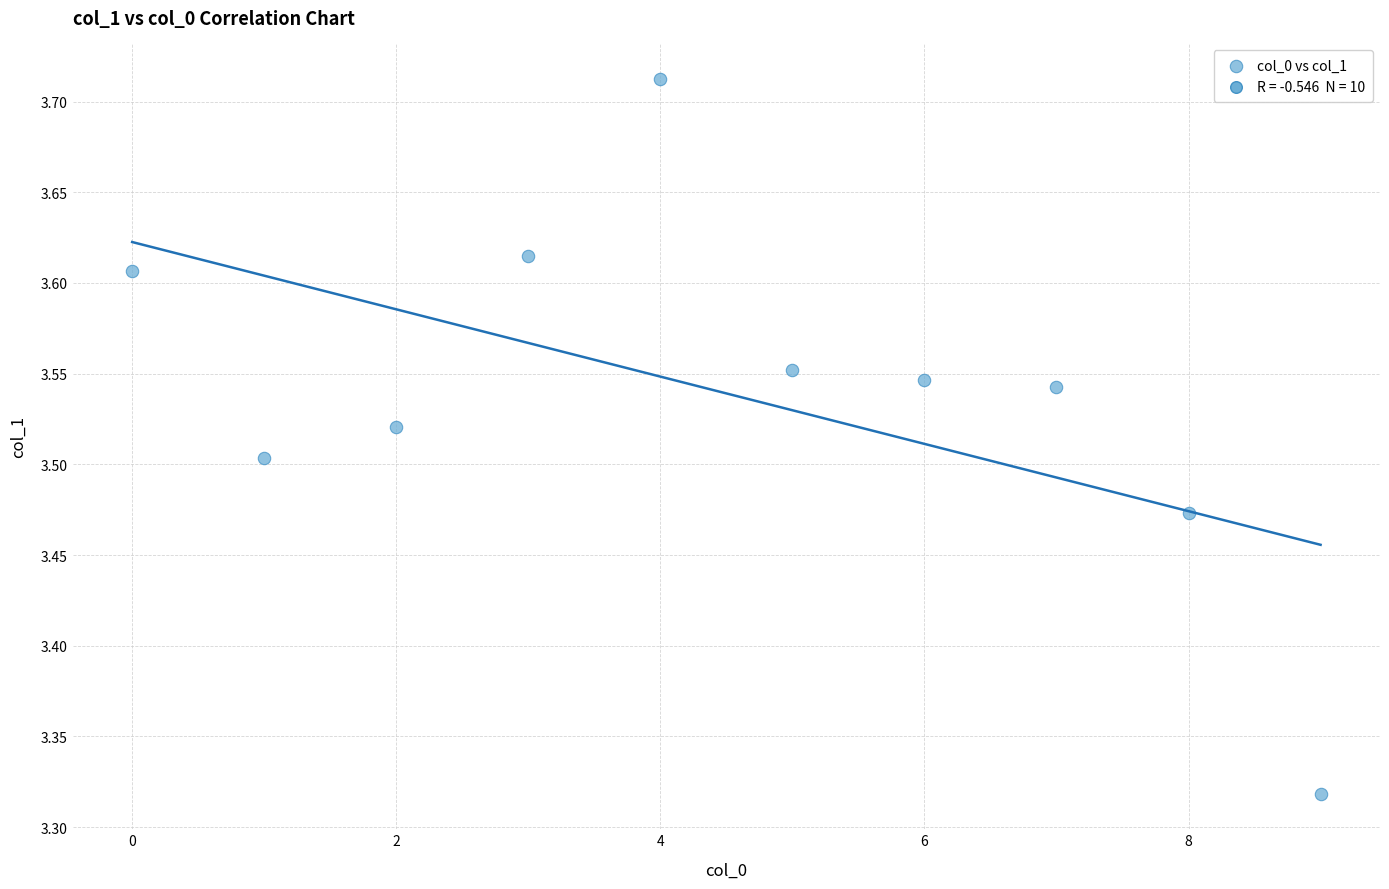

What is the range of Y values (max minus min)?

0.4